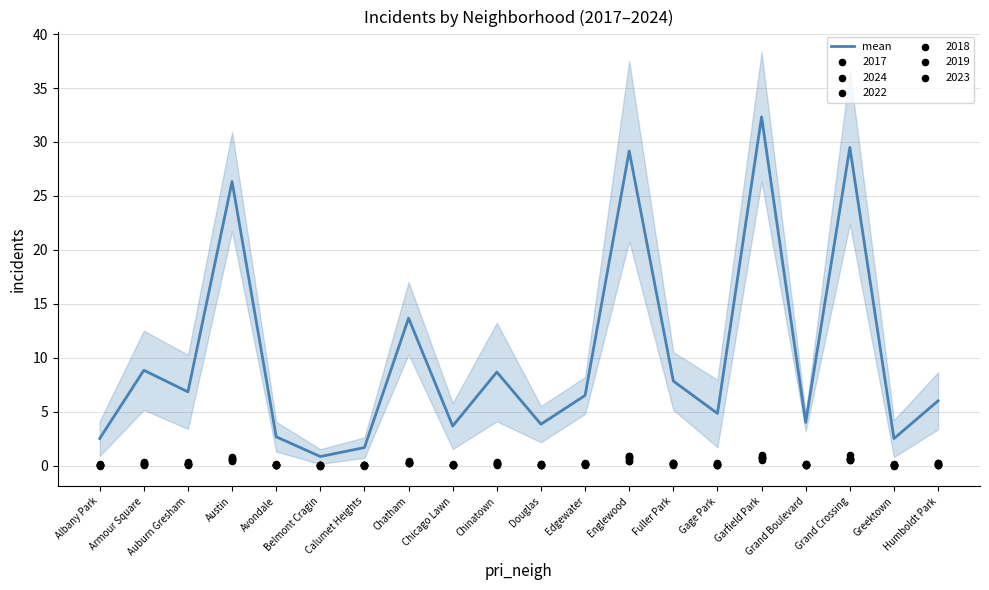

What is the ratio of the value at Calumet Heights to the value at Albany Park?

0.7